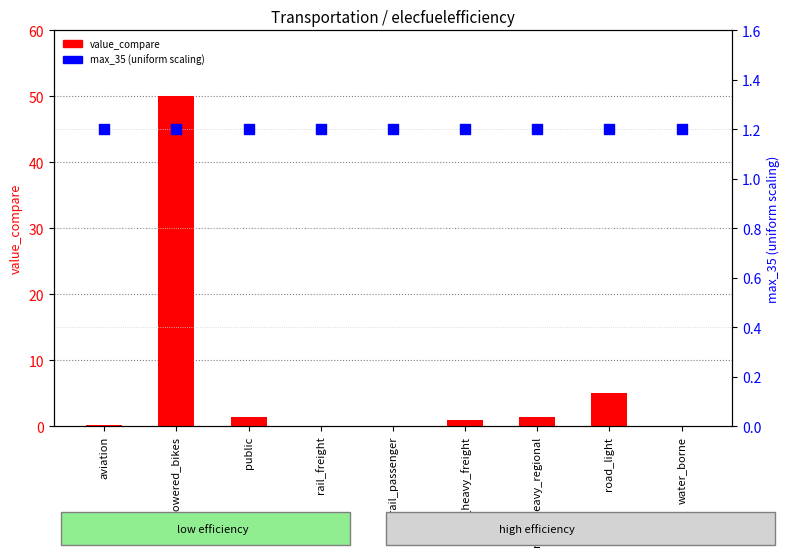

Which series contains the lowest Y value?

value_compare